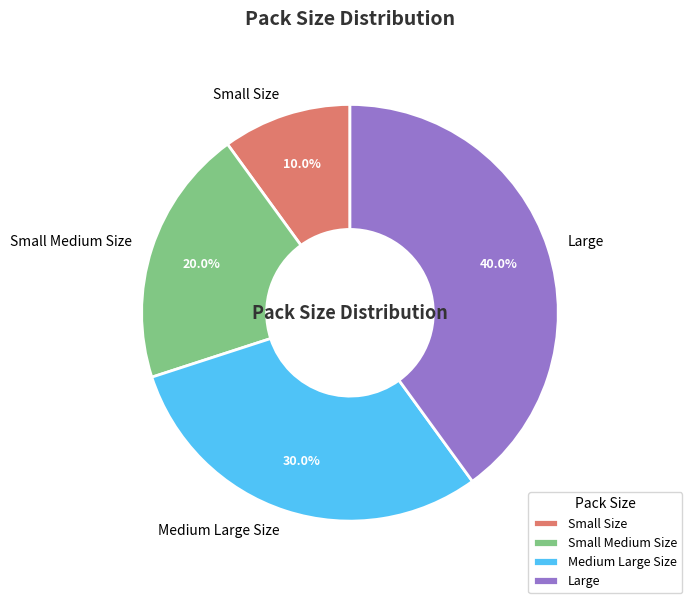

Between Large and Small Medium Size, which is larger?

Large